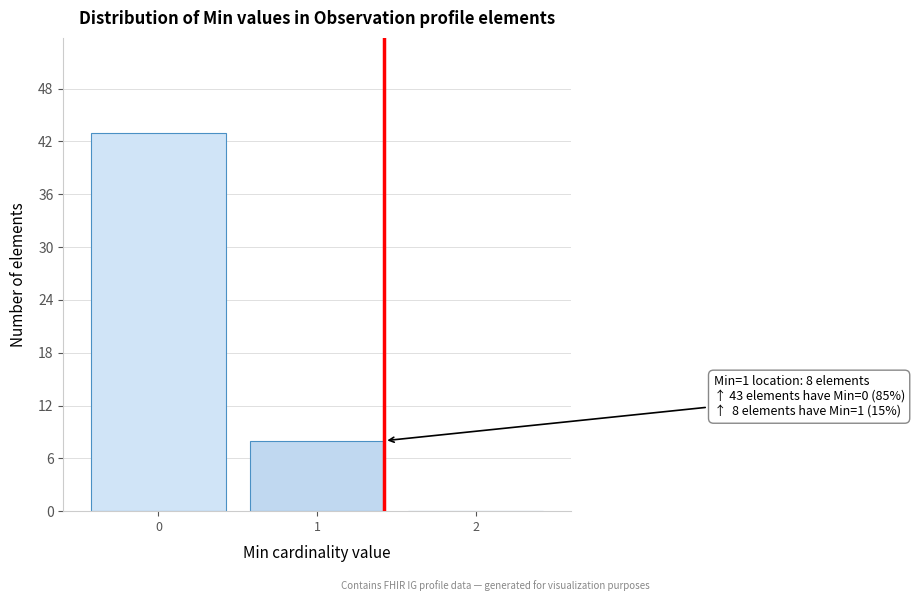

Reading left to right, list all the values displayed in this chart.

0=43	1=8	2=0